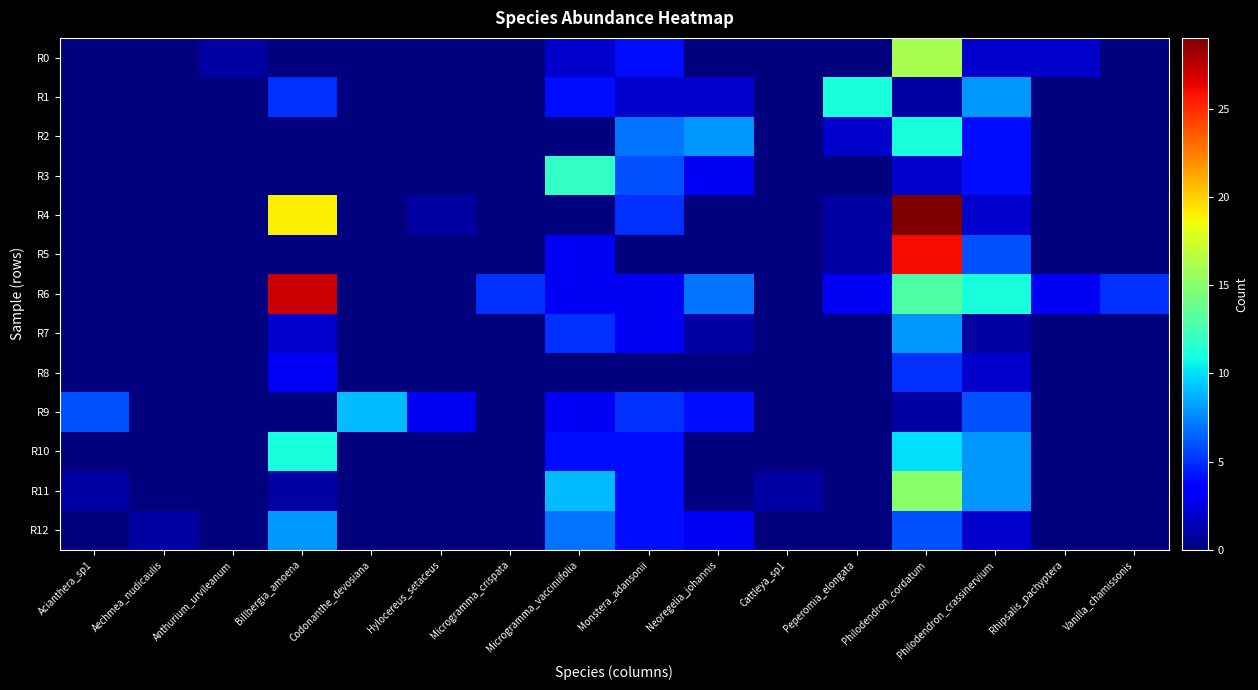

At which category is the sum across all series the highest?

Philodendron_cordatum